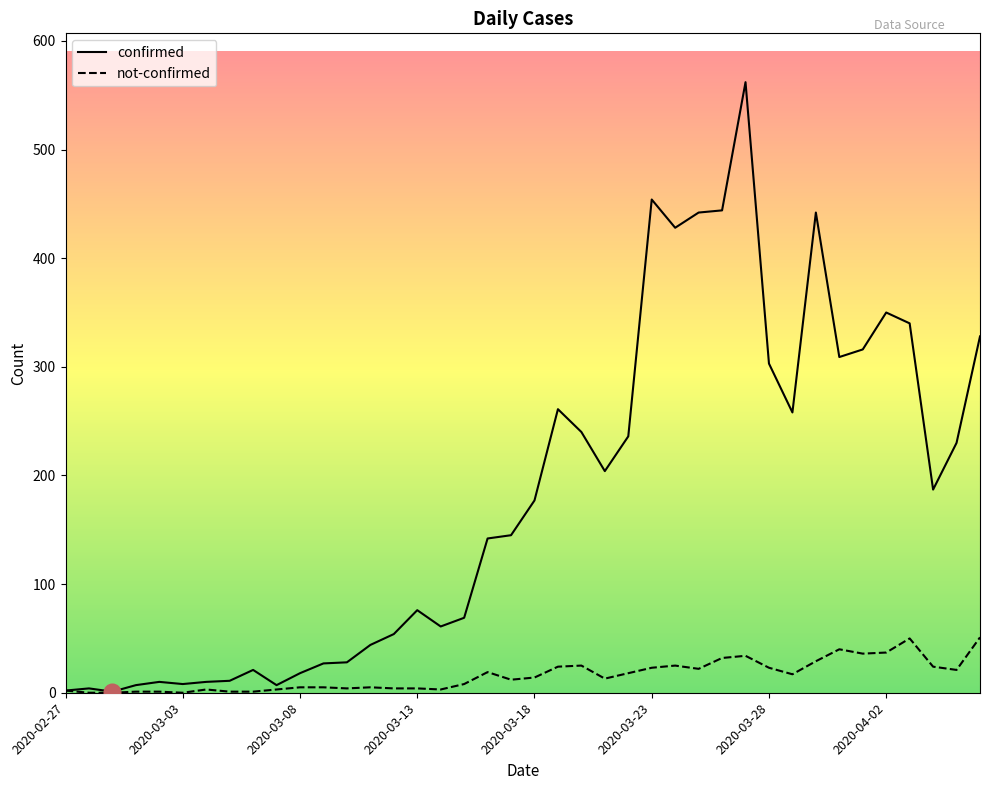

At how many categories does at least one series exceed 97?

22